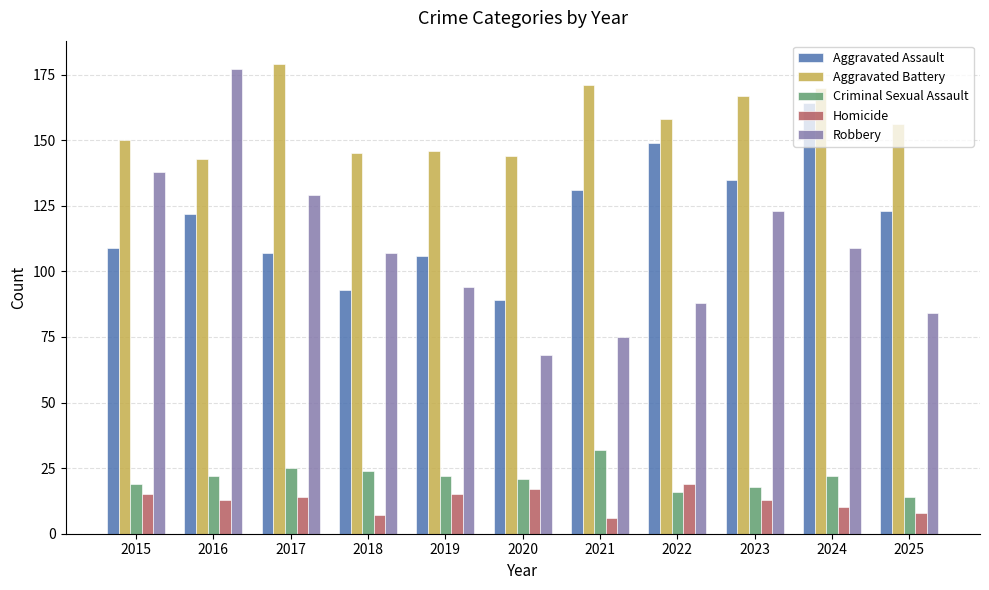

What is the approximate value of Aggravated Battery at 2022?

158